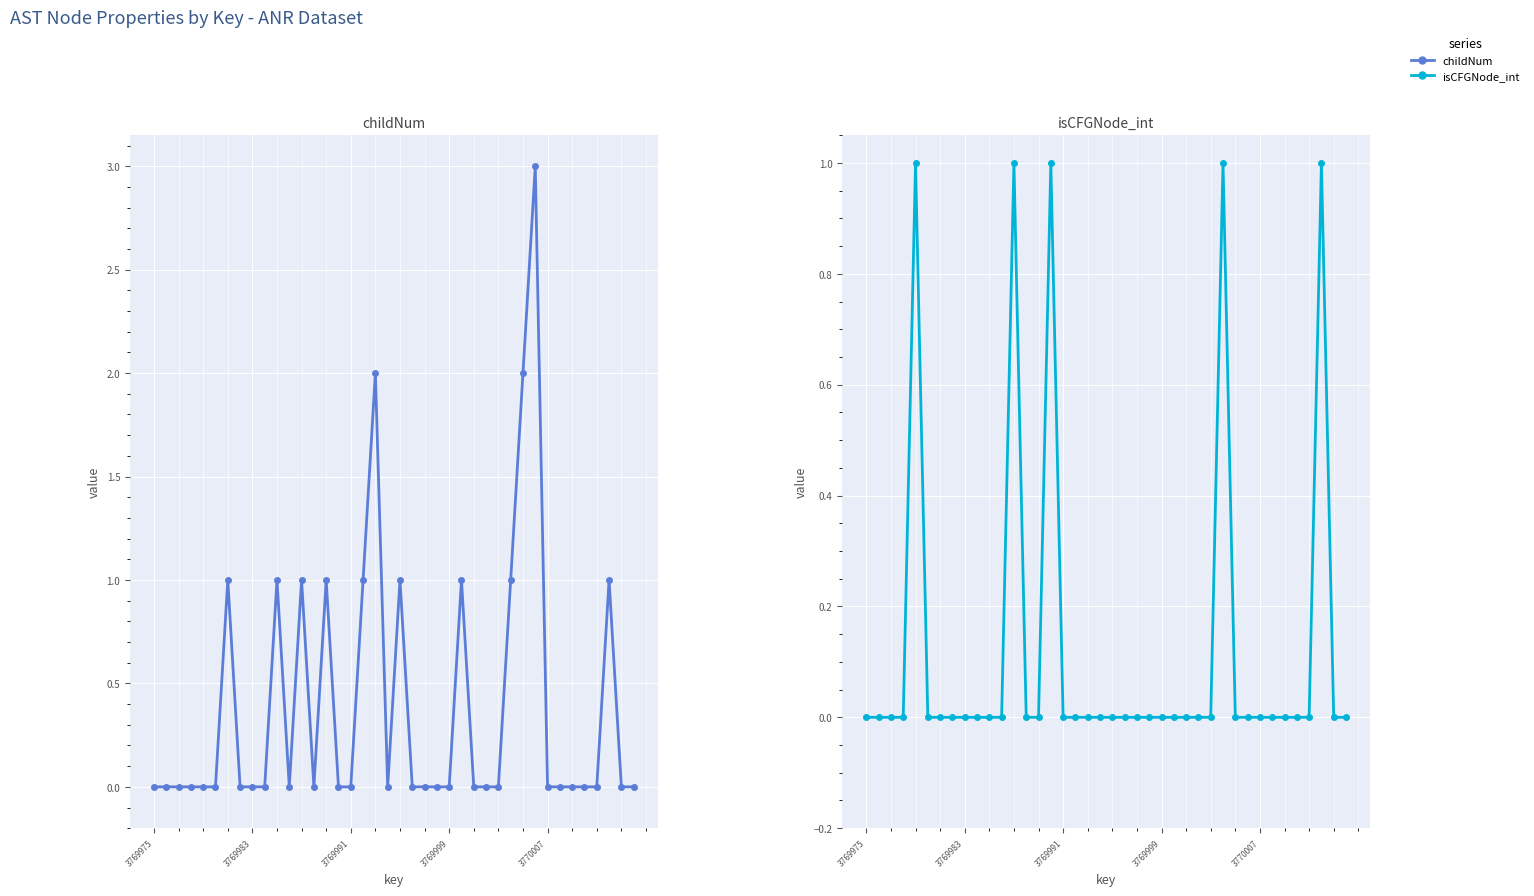

What is the difference between the maximum and minimum values in the childNum series?

3